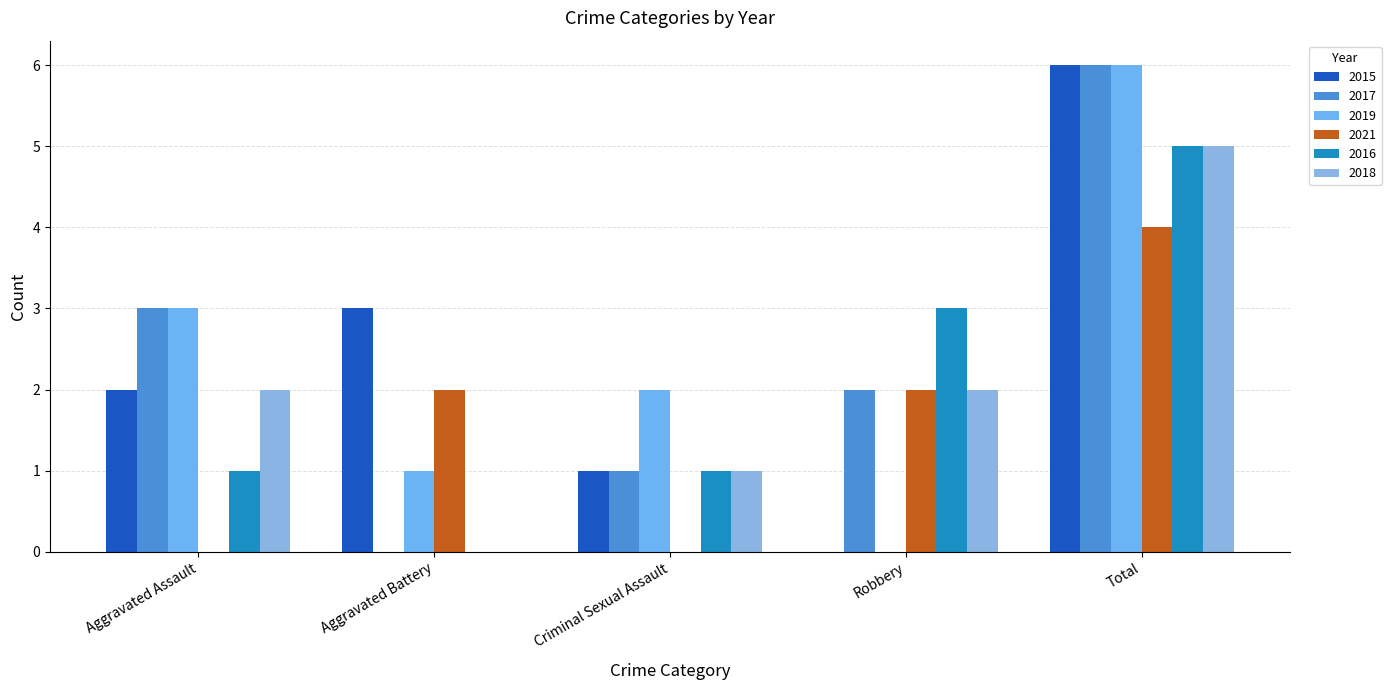

At which category is the sum across all series the highest?

Total